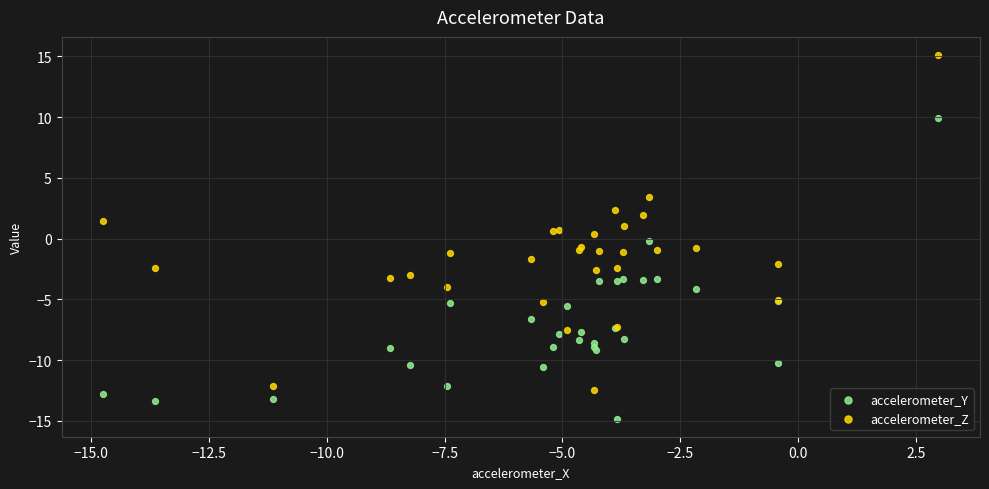

Which series has the widest spread of Y values?

accelerometer_Z